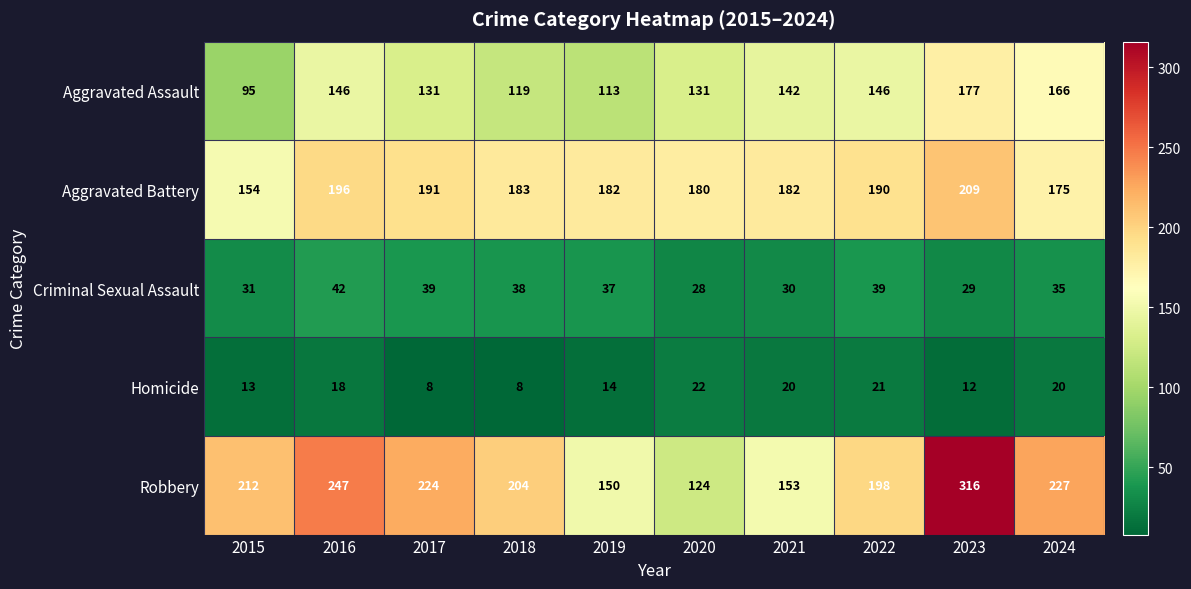

True or false: Homicide has a value of 22 at 2020.

True